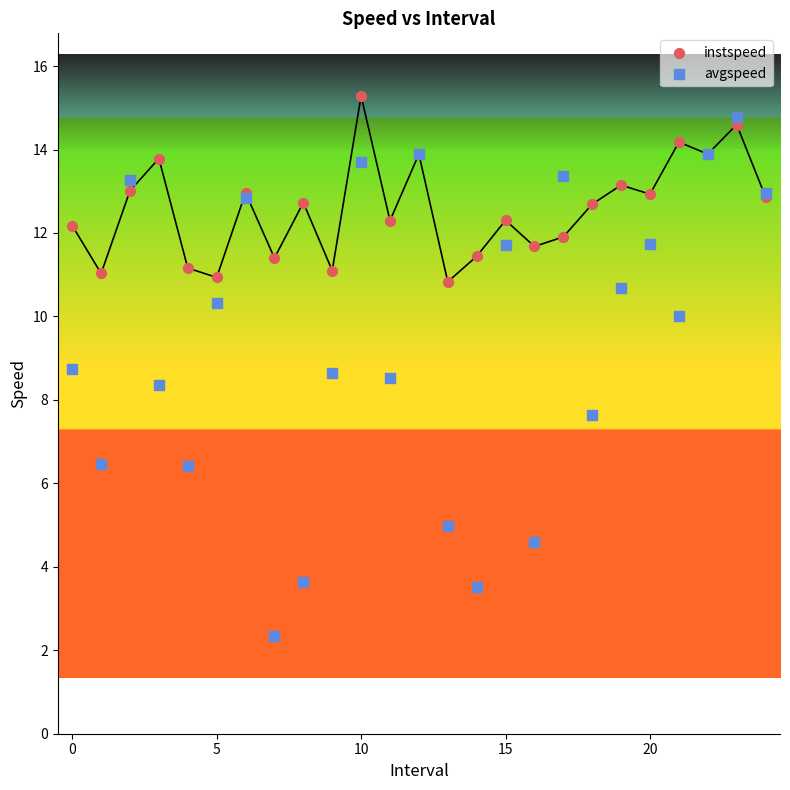

Which series reaches the minimum Y coordinate?

avgspeed